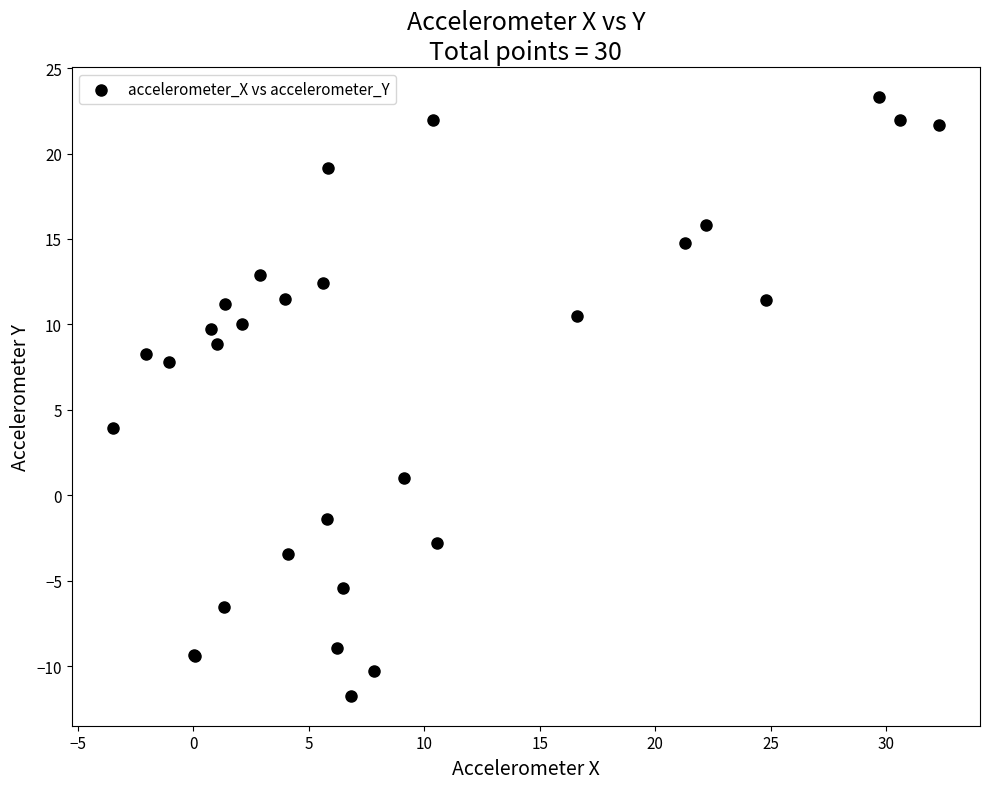

What Y value in the scatter plot is closest to 5?

4.0